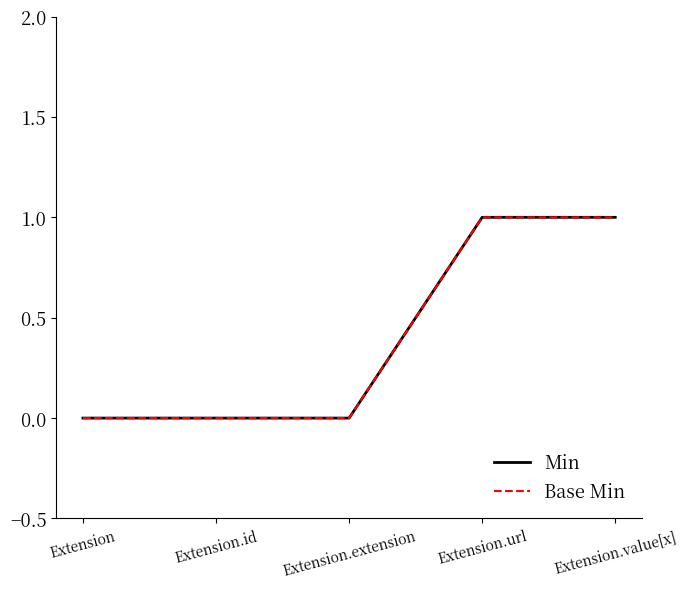

True or false: Min and Base Min intersect in this chart.

False